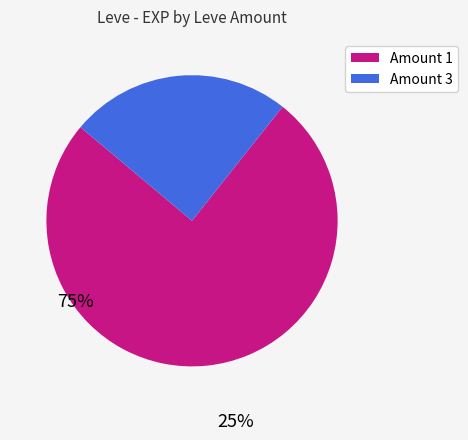

Does any single category account for the majority?

Yes